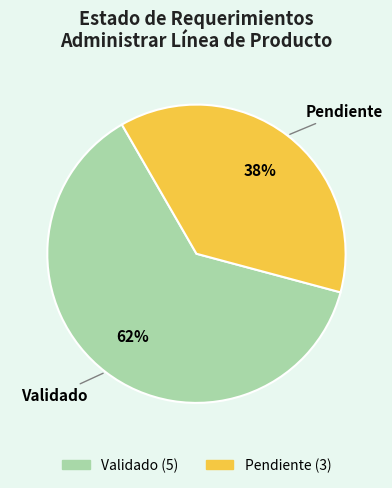

The Validado slice represents 49% of the pie. True or false?

False